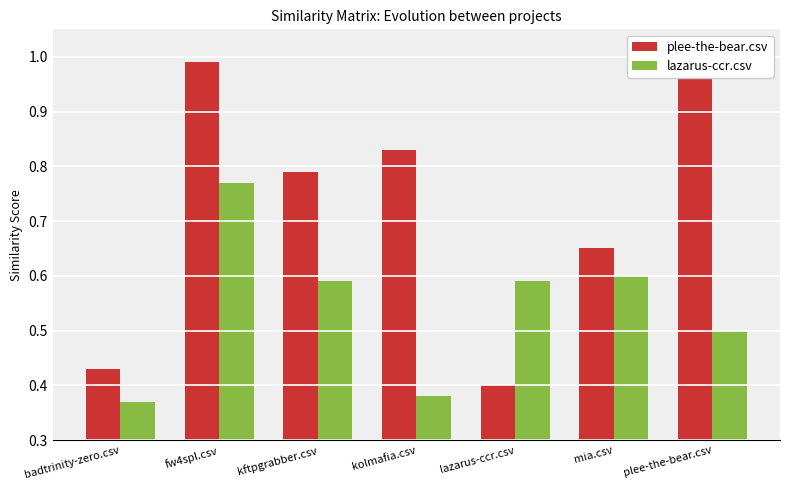

What is the difference between the second highest and second lowest values in the lazarus-ccr.csv series?

0.2